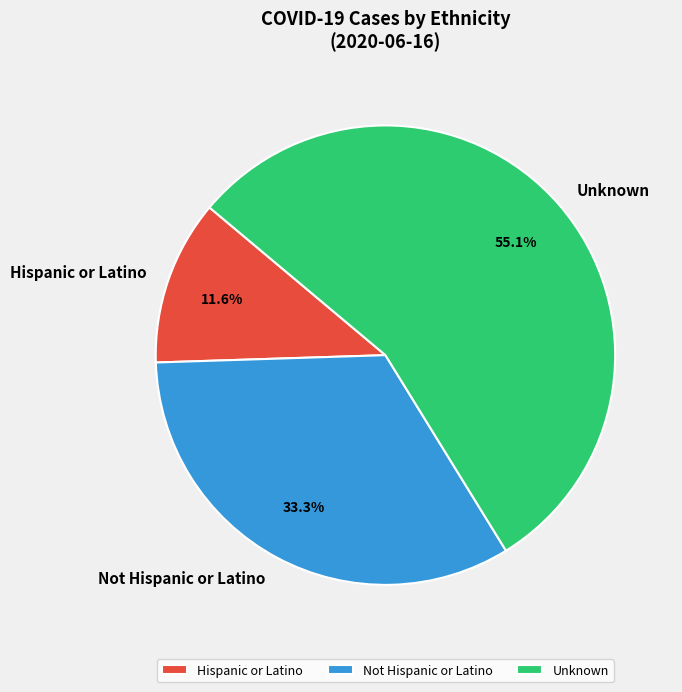

To the nearest percent, what portion does Not Hispanic or Latino represent?

33%